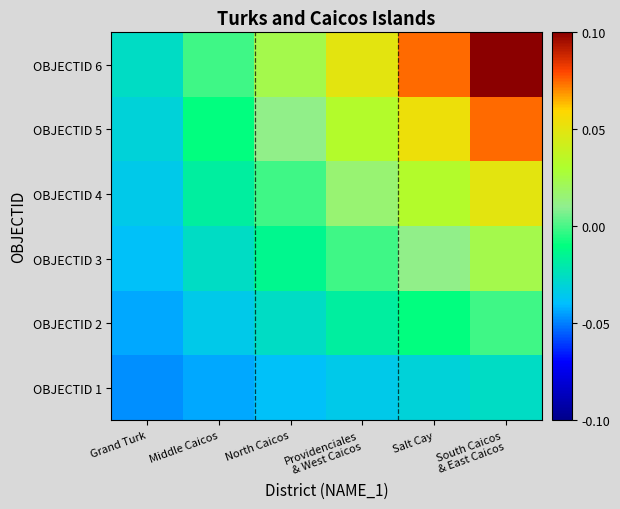

Reading right to left, list all the values displayed in this chart.

OBJECTID 1: South Caicos
& East Caicos=-0.0	Salt Cay=-0.0	Providenciales
& West Caicos=-0.0	North Caicos=-0.0	Middle Caicos=-0.0	Grand Turk=-0.0
OBJECTID 2: South Caicos
& East Caicos=-0.0	Salt Cay=-0.0	Providenciales
& West Caicos=-0.0	North Caicos=-0.0	Middle Caicos=-0.0	Grand Turk=-0.0
OBJECTID 3: South Caicos
& East Caicos=0.0	Salt Cay=0.0	Providenciales
& West Caicos=-0.0	North Caicos=-0.0	Middle Caicos=-0.0	Grand Turk=-0.0
OBJECTID 4: South Caicos
& East Caicos=0.0	Salt Cay=0.0	Providenciales
& West Caicos=0.0	North Caicos=-0.0	Middle Caicos=-0.0	Grand Turk=-0.0
OBJECTID 5: South Caicos
& East Caicos=0.1	Salt Cay=0.1	Providenciales
& West Caicos=0.0	North Caicos=0.0	Middle Caicos=-0.0	Grand Turk=-0.0
OBJECTID 6: South Caicos
& East Caicos=0.1	Salt Cay=0.1	Providenciales
& West Caicos=0.0	North Caicos=0.0	Middle Caicos=-0.0	Grand Turk=-0.0